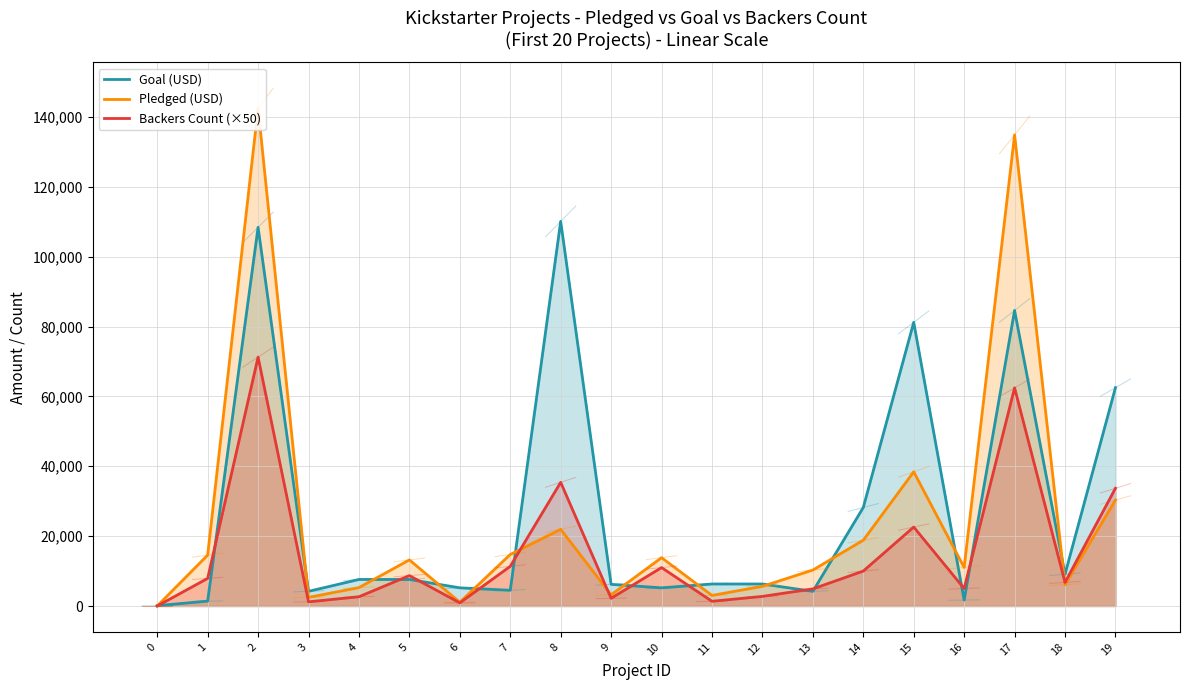

Is it true that Pledged (USD) equals 247740 at 2?

False